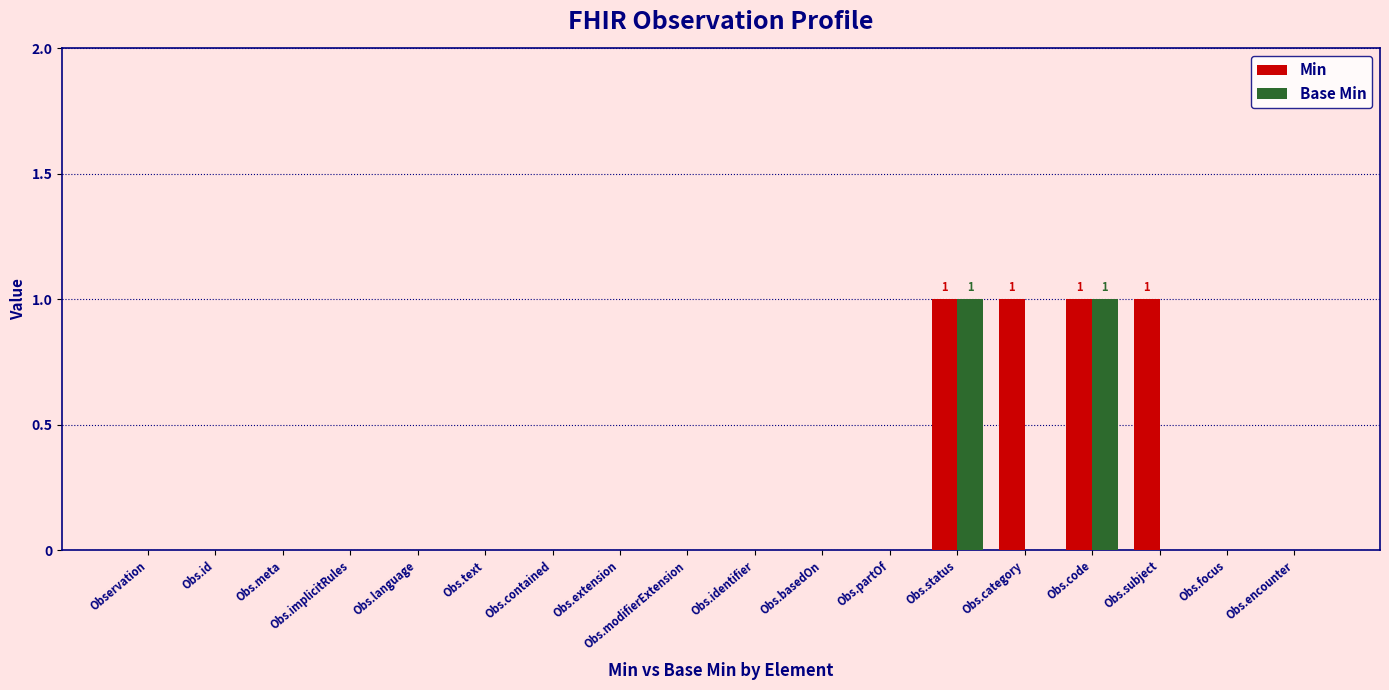

Which series has the largest total across all categories?

Min